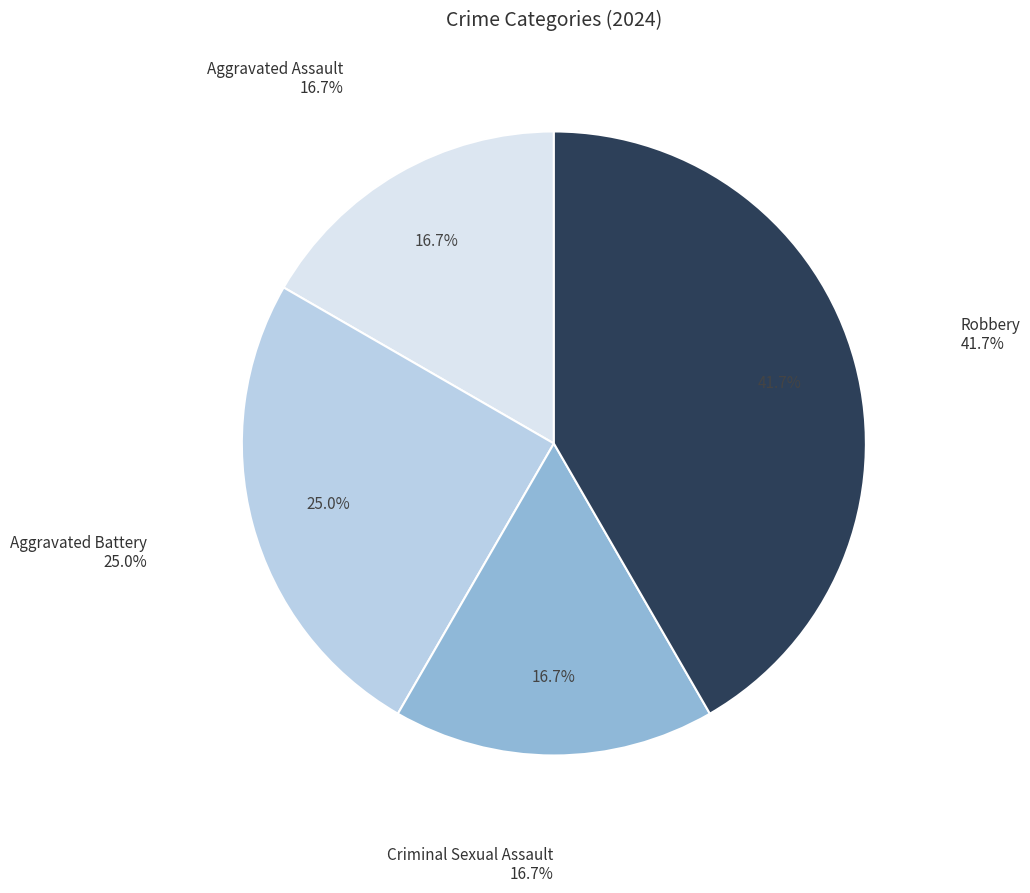

To the nearest percent, what is the combined percentage of Aggravated Battery and Criminal Sexual Assault?

42%